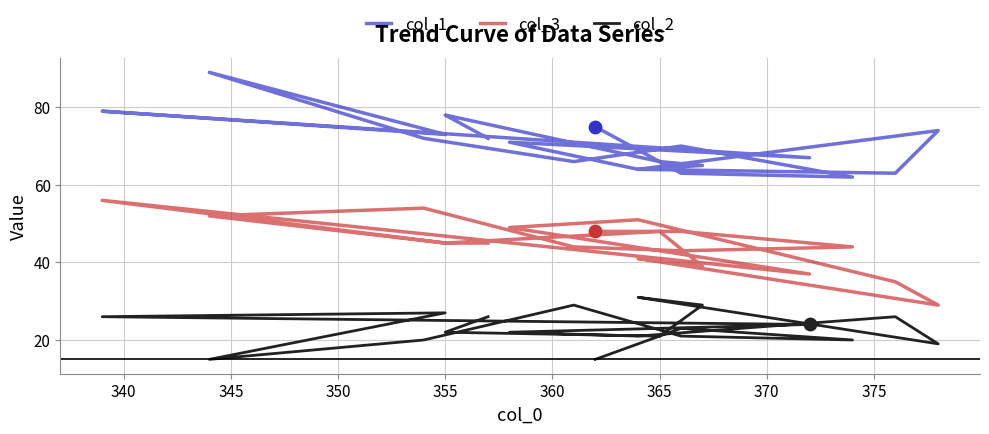

Which series has the widest spread of Y values?

col_1